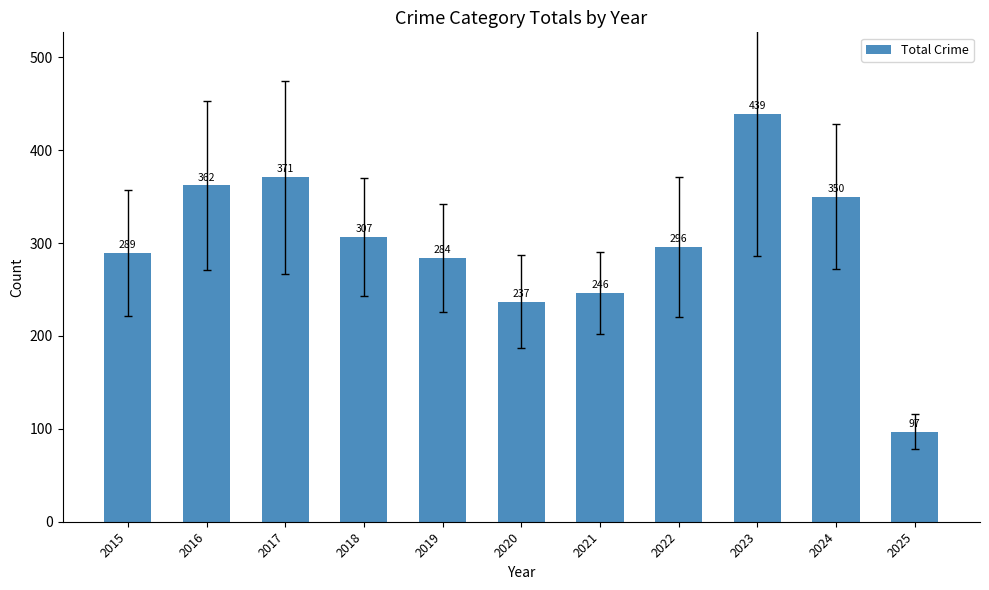

Where is the data nearest to the value 268?

2019